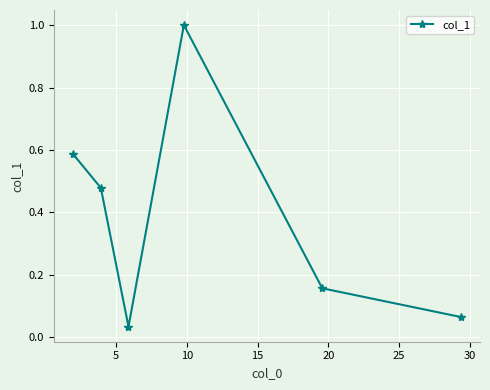

How many points are lower than both their immediate neighbors (excluding endpoints)?

1